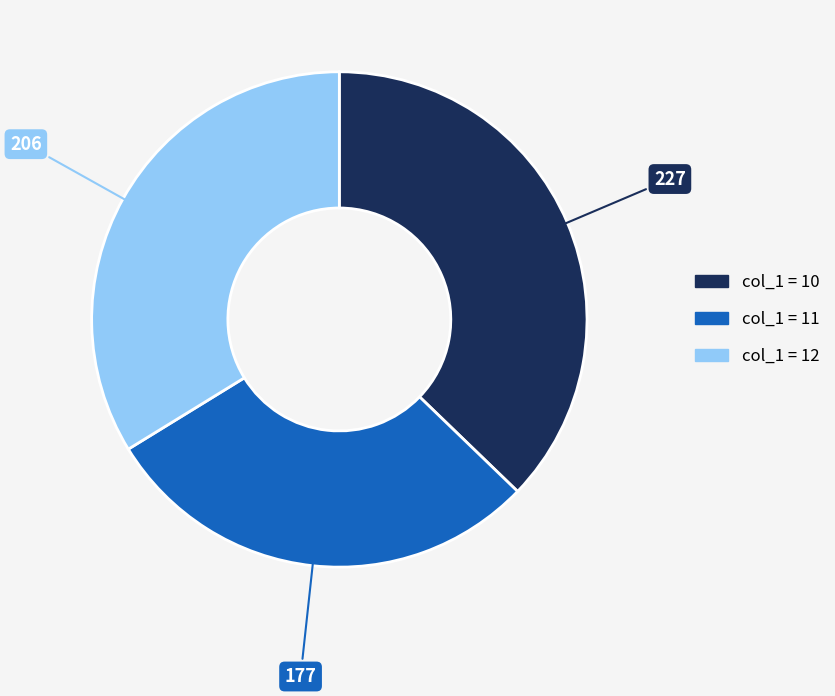

Does any single category account for the majority?

No